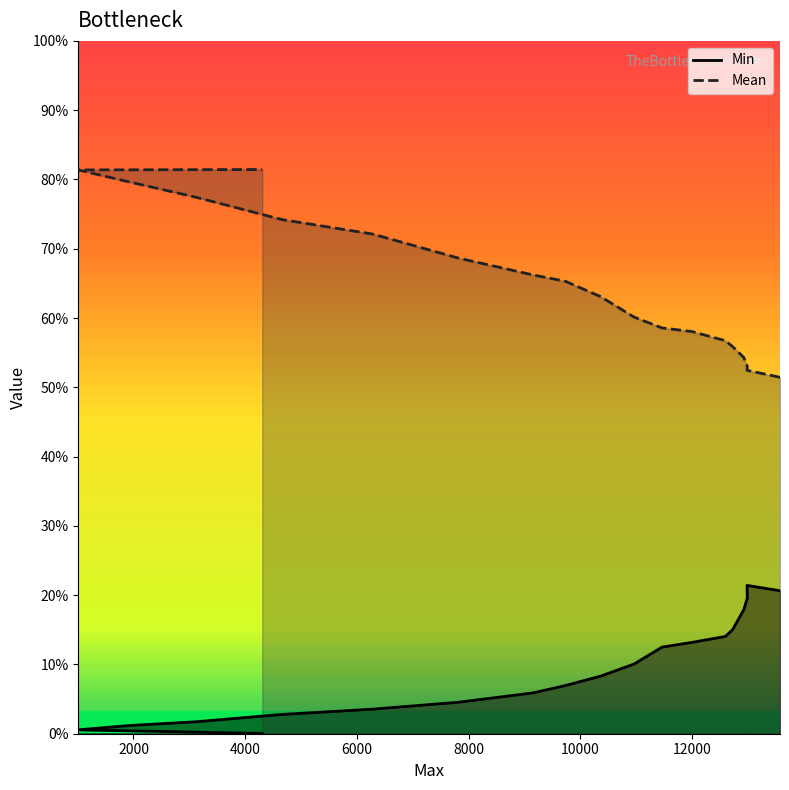

In Min, how many points are higher than both neighbors (excluding endpoints)?

1